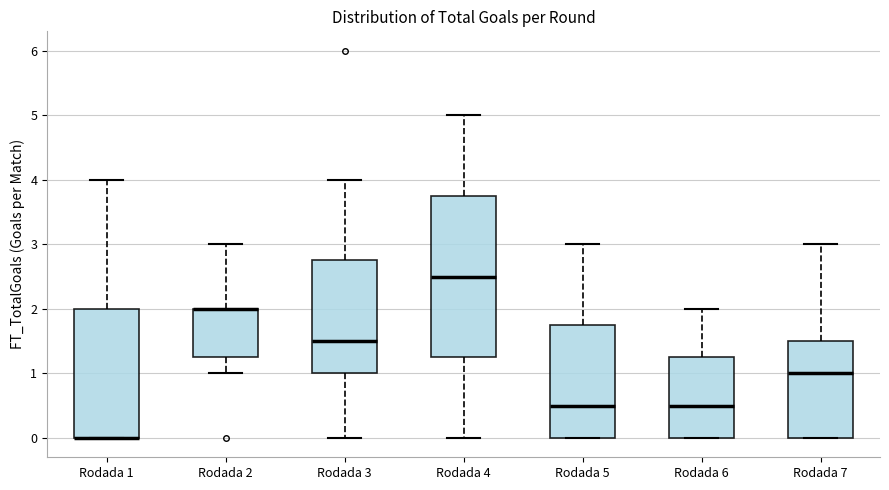

Reading left to right, read every box against the y-axis: the position of its median line, the range the box covers, and the ends of its whiskers. The values are not printed on the chart, so give them approximately, as read against the axis.

Rodada 1: median 0.0 (drawn on the box's lower edge), box 0.0 to 2.0, whiskers 0.0 to 4.0
Rodada 2: median 2.0 (drawn on the box's upper edge), box 1.3 to 2.0, whiskers 1.0 to 3.0
Rodada 3: median 1.5, box 1.0 to 2.8, whiskers 0.0 to 4.0
Rodada 4: median 2.5, box 1.3 to 3.8, whiskers 0.0 to 5.0
Rodada 5: median 0.5, box 0.0 to 1.8, whiskers 0.0 to 3.0
Rodada 6: median 0.5, box 0.0 to 1.3, whiskers 0.0 to 2.0
Rodada 7: median 1.0, box 0.0 to 1.5, whiskers 0.0 to 3.0